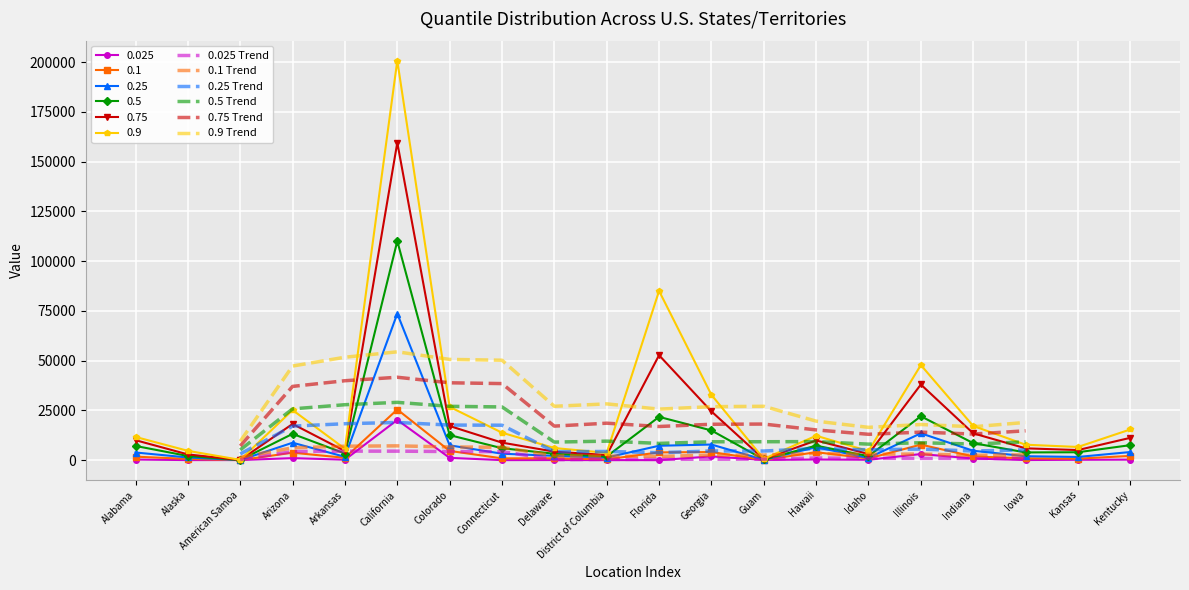

True or false: 0.25 Trend has a value of 4347.4 at District of Columbia.

True